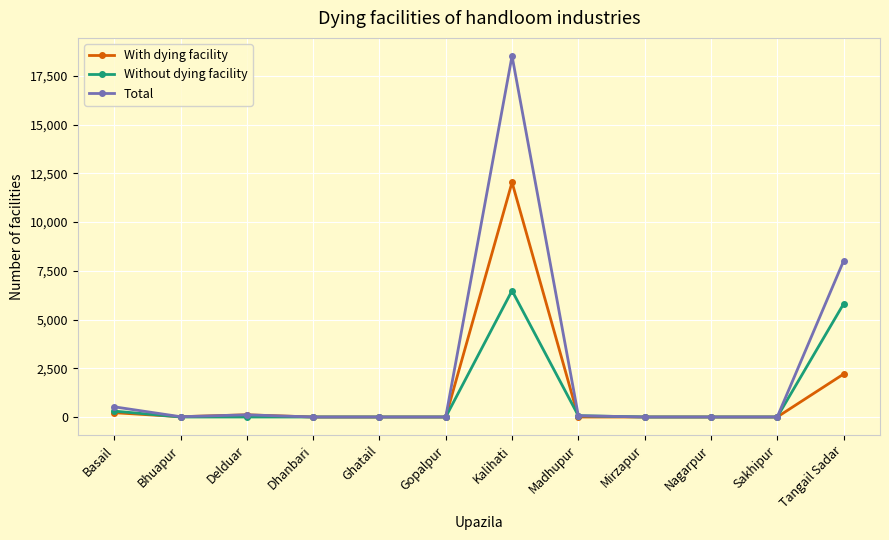

Is it true that Without dying facility equals -2282 at Sakhipur?

False